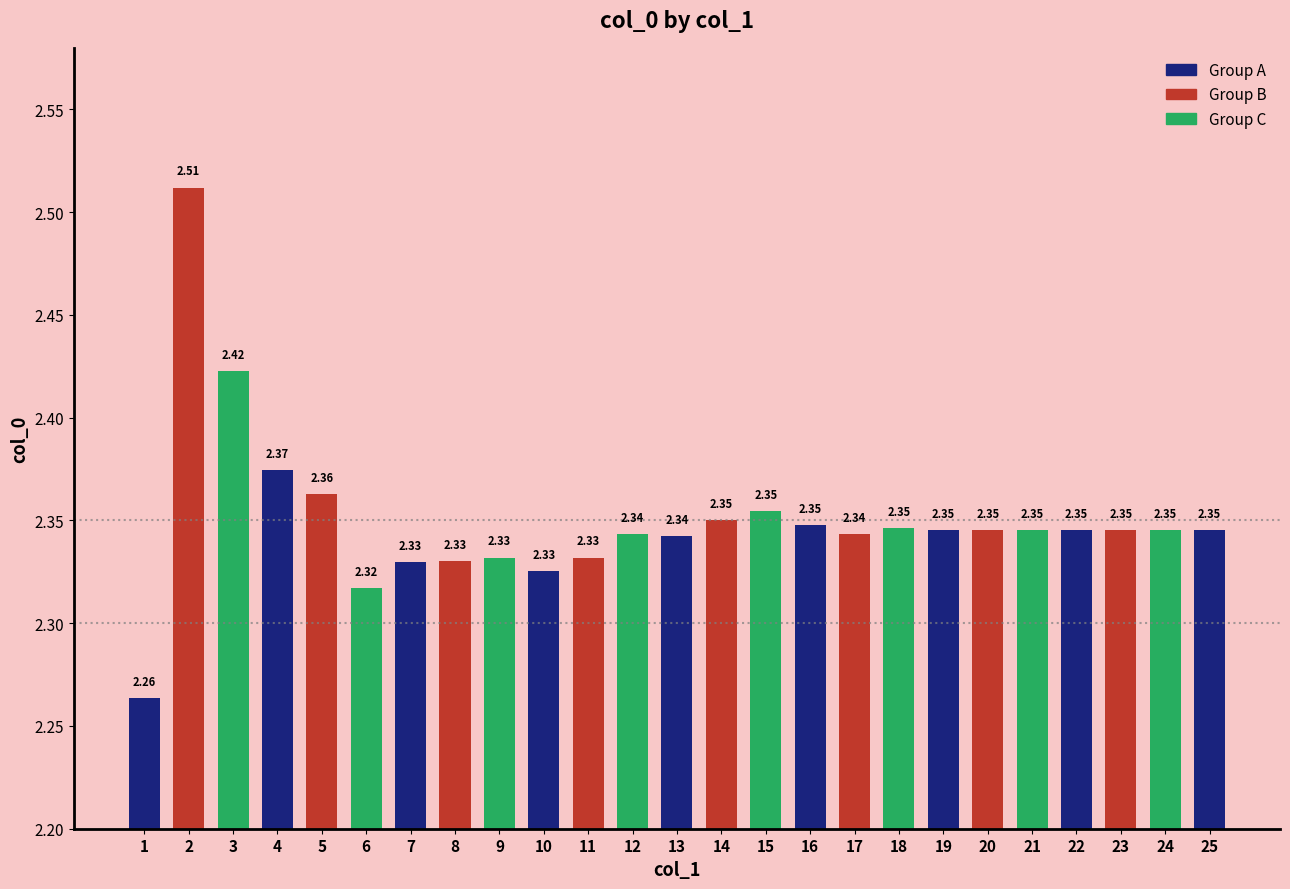

How many bars are there in total?

25